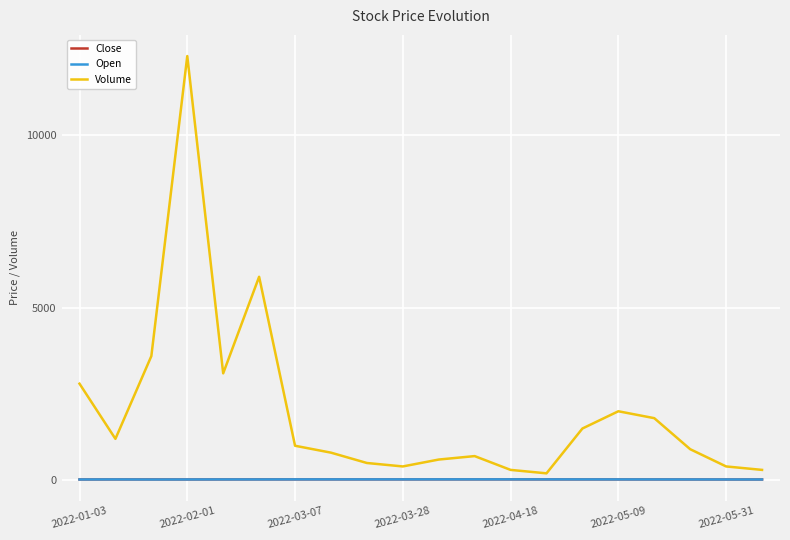

Which series has the largest range (max minus min)?

Volume